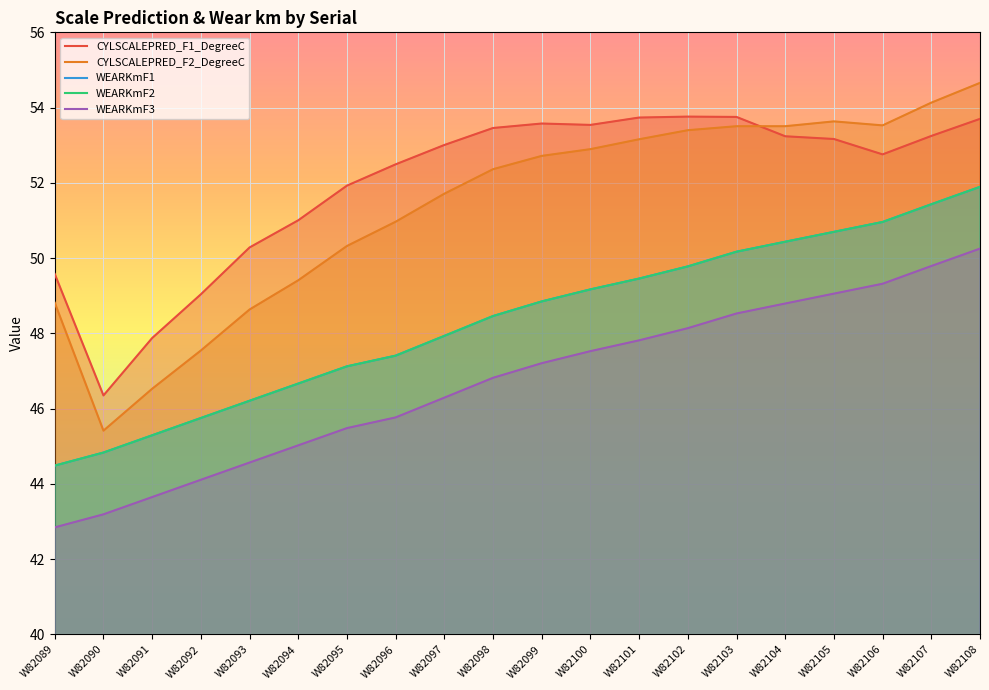

True or false: WEARKmF2 and WEARKmF3 cross at least once.

False